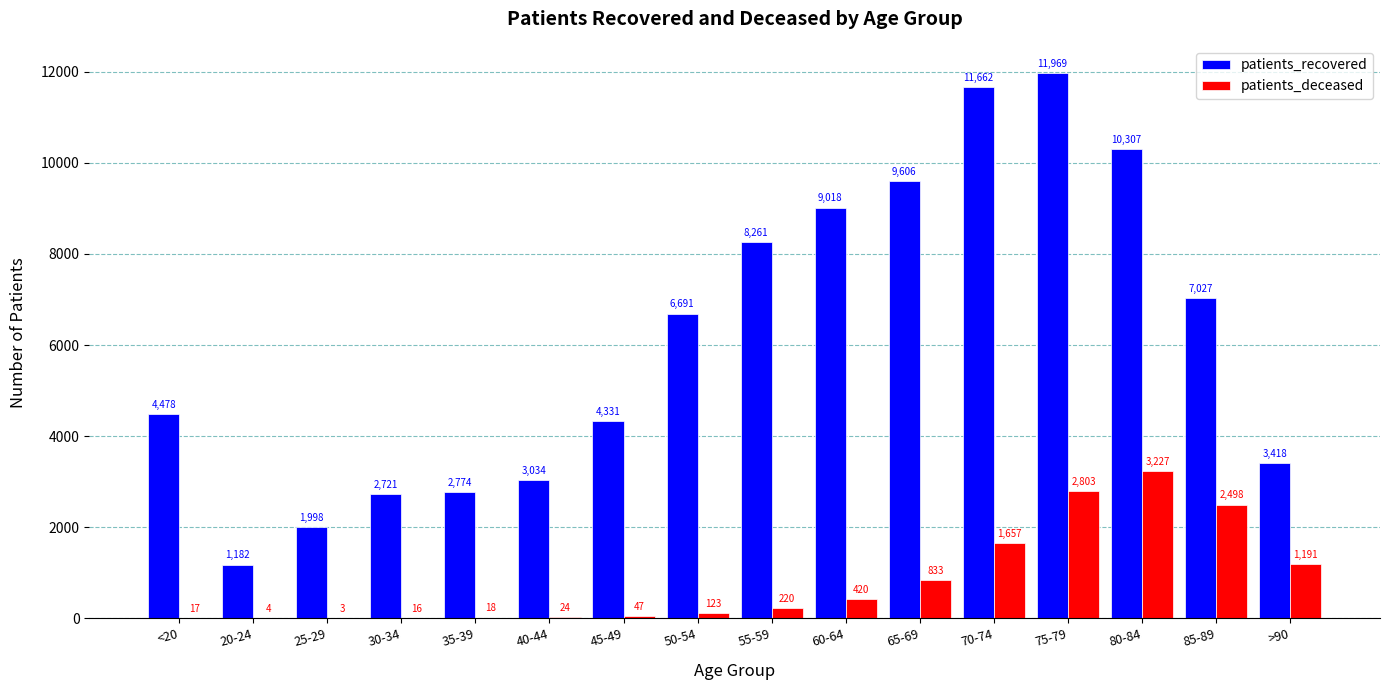

What is the total value across all series at 75-79?

14772